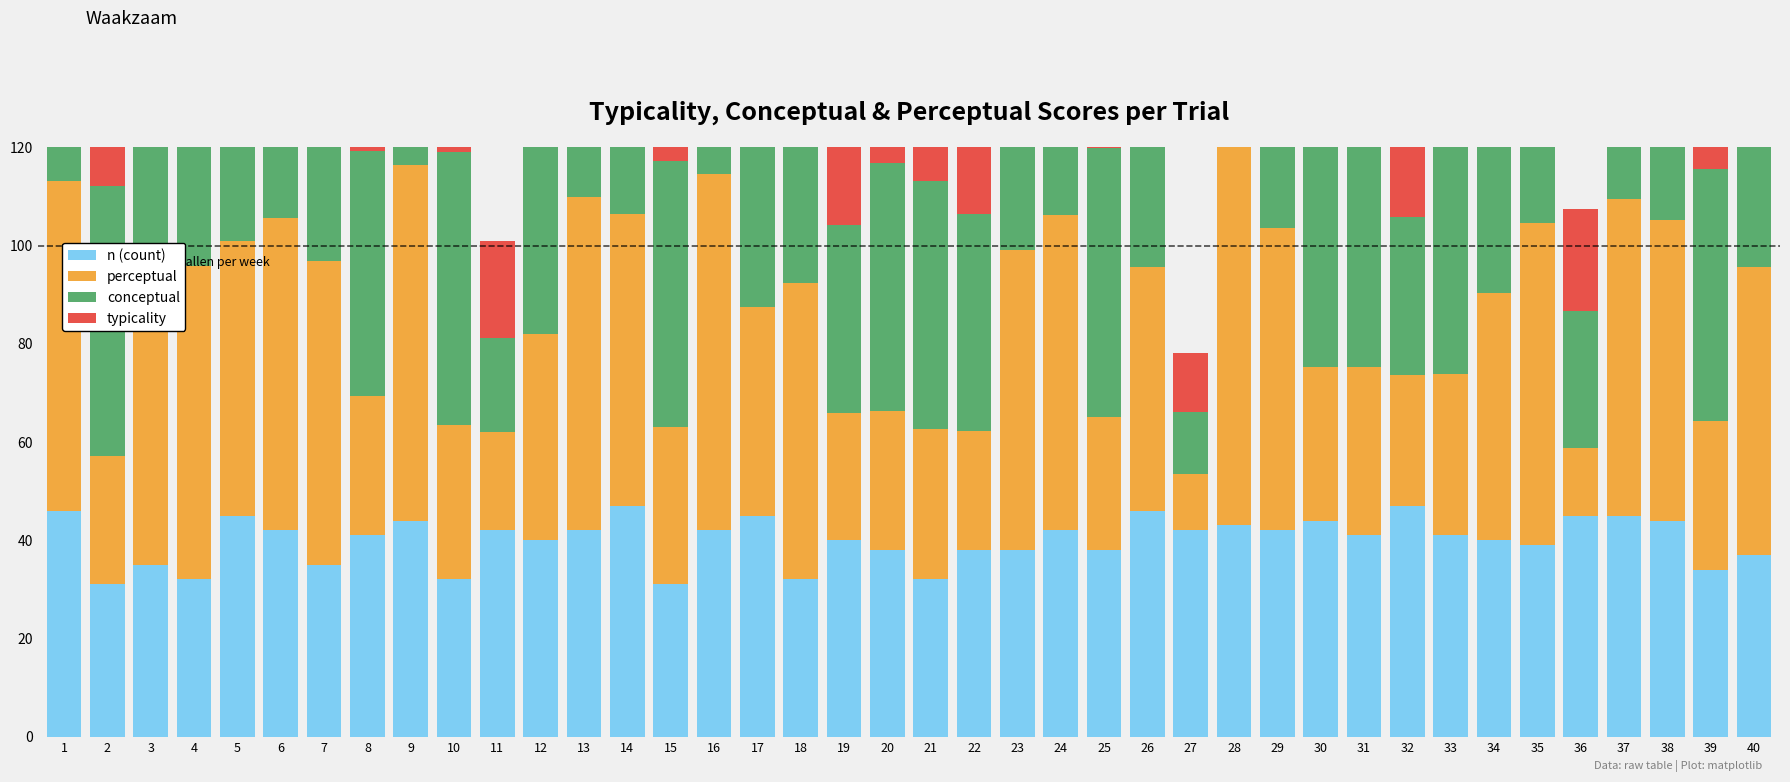

Reading left to right, list all the values displayed in this chart.

n (count): 1=46.0	2=31.0	3=35.0	4=32.0	5=45.0	6=42.0	7=35.0	8=41.0	9=44.0	10=32.0	11=42.0	12=40.0	13=42.0	14=47.0	15=31.0	16=42.0	17=45.0	18=32.0	19=40.0	20=38.0	21=32.0	22=38.0	23=38.0	24=42.0	25=38.0	26=46.0	27=42.0	28=43.0	29=42.0	30=44.0	31=41.0	32=47.0	33=41.0	34=40.0	35=39.0	36=45.0	37=45.0	38=44.0	39=34.0	40=37.0
perceptual: 1=67.2	2=26.1	3=60.4	4=63.8	5=55.9	6=63.7	7=61.9	8=28.5	9=72.4	10=31.4	11=20.0	12=42.0	13=67.8	14=59.5	15=32.0	16=72.6	17=42.5	18=60.3	19=25.9	20=28.3	21=30.6	22=24.3	23=61.1	24=64.3	25=27.2	26=49.7	27=11.4	28=78.3	29=61.5	30=31.2	31=34.2	32=26.6	33=32.9	34=50.4	35=65.5	36=13.9	37=64.6	38=61.1	39=30.2	40=58.7
conceptual: 1=86.2	2=55.1	3=78.8	4=83.2	5=76.2	6=81.6	7=83.5	8=49.8	9=86.7	10=55.6	11=19.2	12=61.3	13=84.9	14=76.3	15=54.2	16=88.3	17=58.0	18=78.9	19=38.2	20=50.5	21=50.6	22=44.2	23=83.7	24=83.4	25=54.7	26=72.9	27=12.6	28=93.8	29=78.8	30=46.8	31=54.7	32=32.2	33=54.0	34=70.8	35=82.4	36=27.8	37=80.3	38=81.0	39=51.4	40=80.4
typicality: 1=76.7	2=40.6	3=69.6	4=73.5	5=66.1	6=72.6	7=72.7	8=39.2	9=79.6	10=43.5	11=19.6	12=51.7	13=76.3	14=67.9	15=43.1	16=80.5	17=50.3	18=69.6	19=32.0	20=39.4	21=40.6	22=34.2	23=72.4	24=73.8	25=40.9	26=61.3	27=12.0	28=86.0	29=70.2	30=39.0	31=44.5	32=29.4	33=43.4	34=60.6	35=74.0	36=20.8	37=72.5	38=71.0	39=40.8	40=69.6